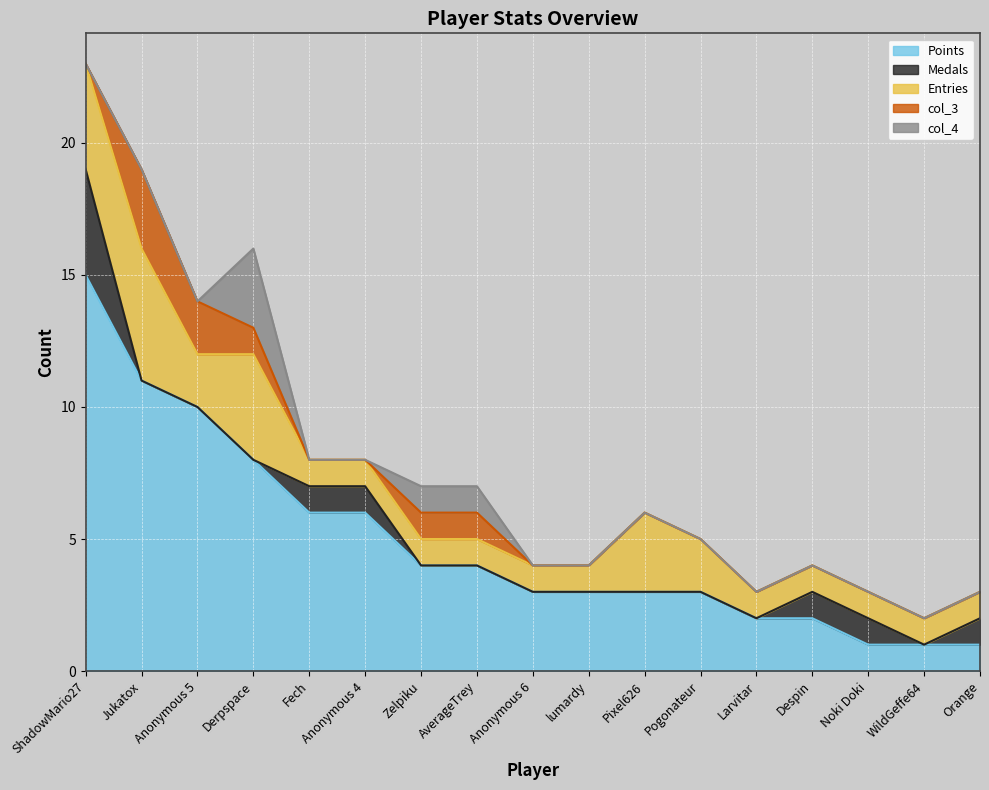

True or false: col_3 has more than 1 interior local peaks.

False